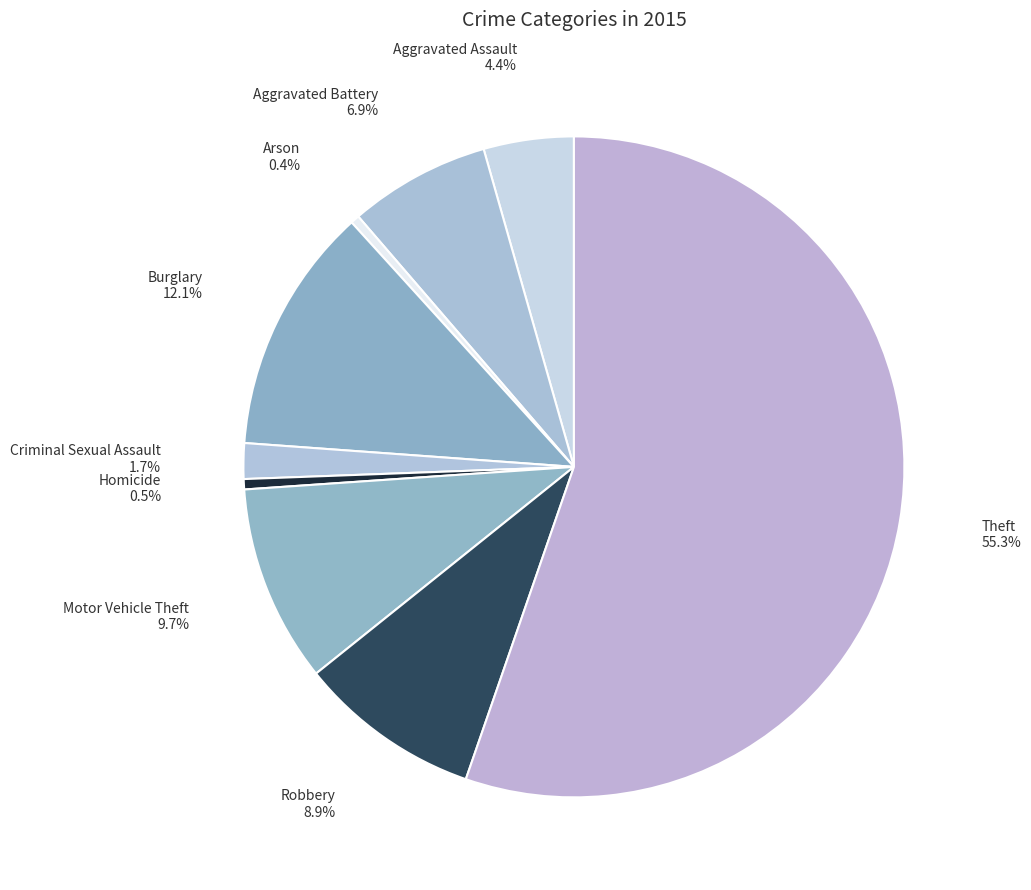

Is there a majority slice in this chart?

Yes